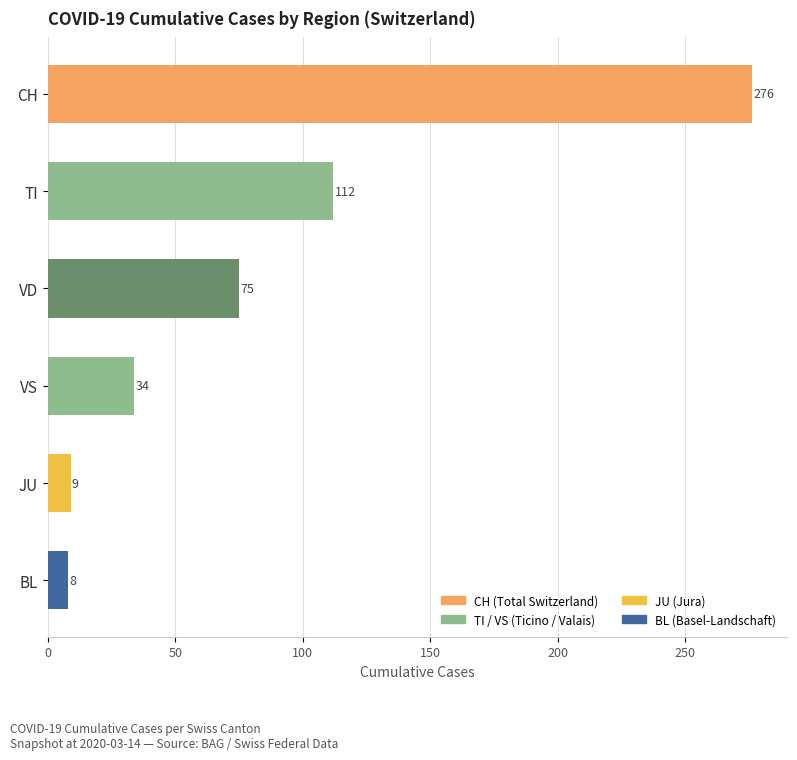

What is the change in value from CH to TI?

-164